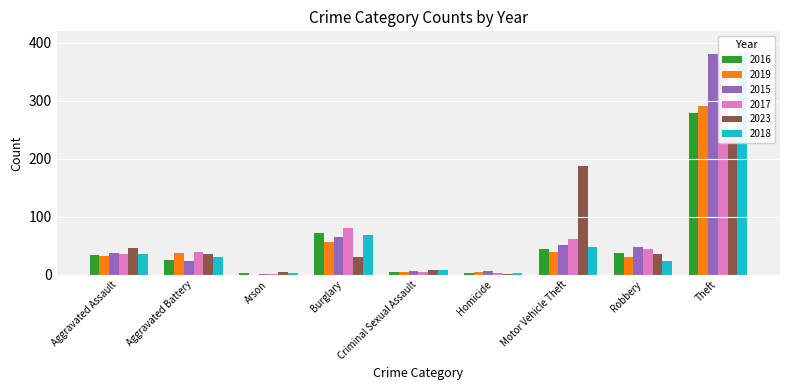

Between Criminal Sexual Assault and Motor Vehicle Theft, which is larger?

Motor Vehicle Theft